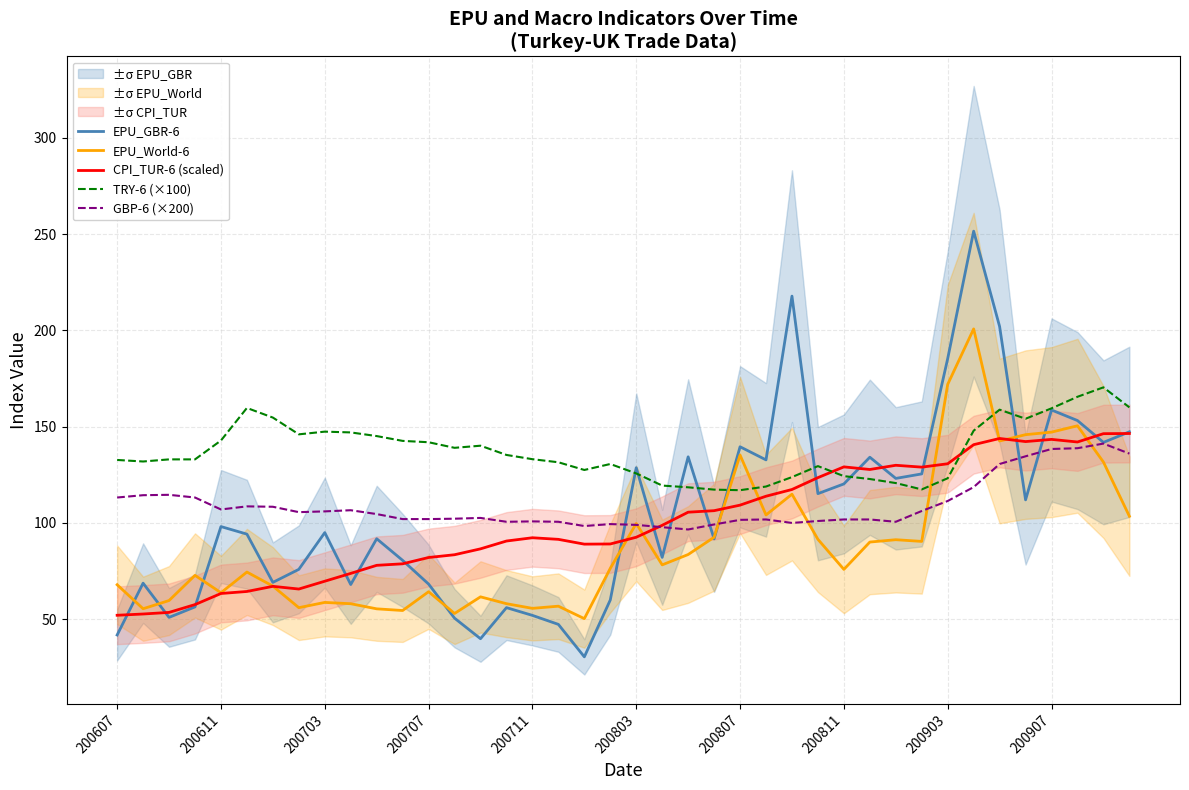

The EPU_World-6 series shows 147.2 at 200907. True or false?

True